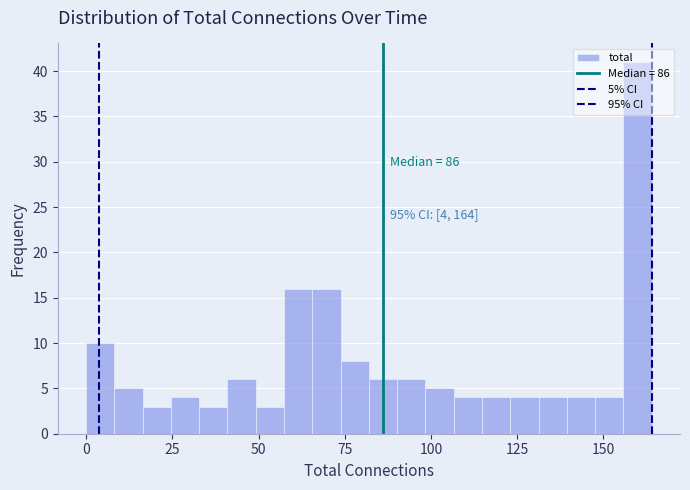

Around what value on the x-axis is the tallest bar? Give the approximate position of its centre, as read against the axis.

160